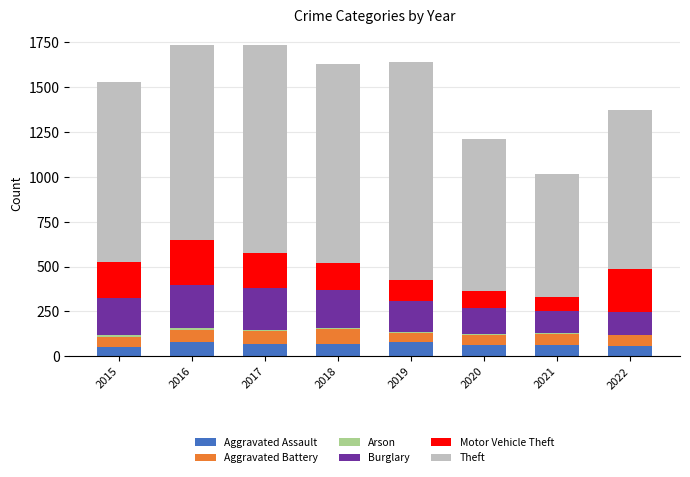

What is the maximum value for Aggravated Assault?

82